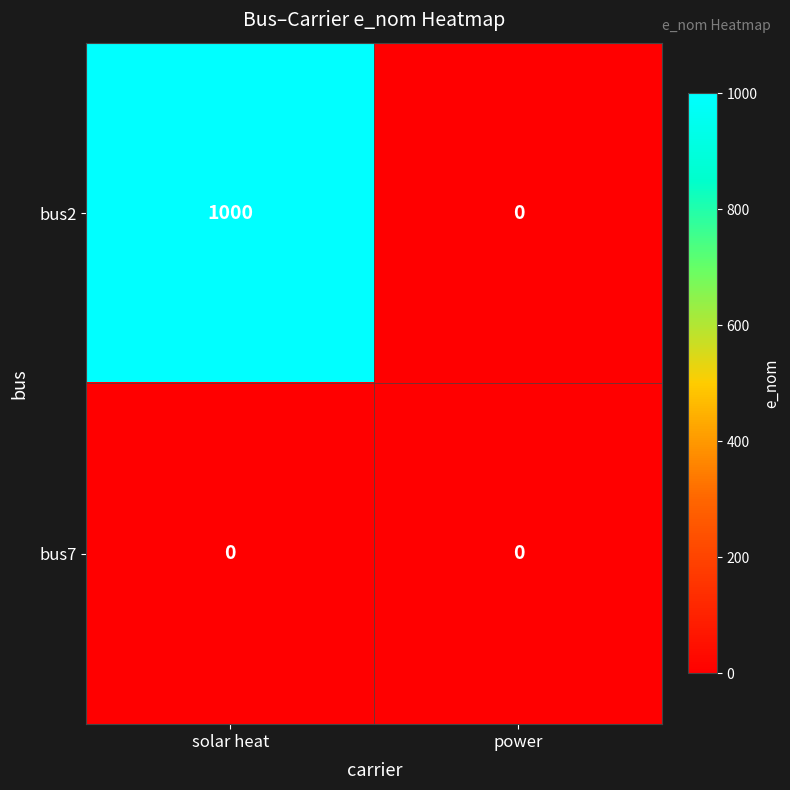

Is it true that bus2 equals 688 at solar heat?

False